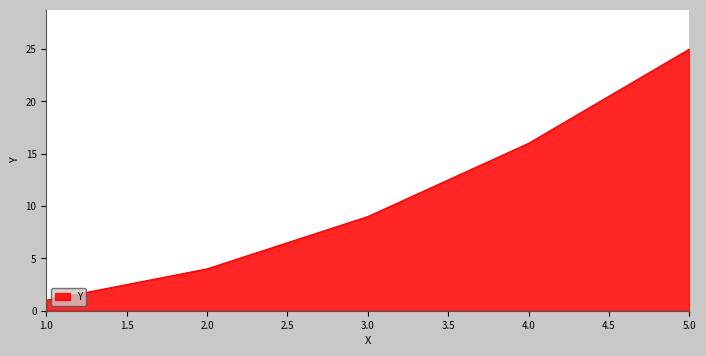

How many values are between 4 and 16?

3